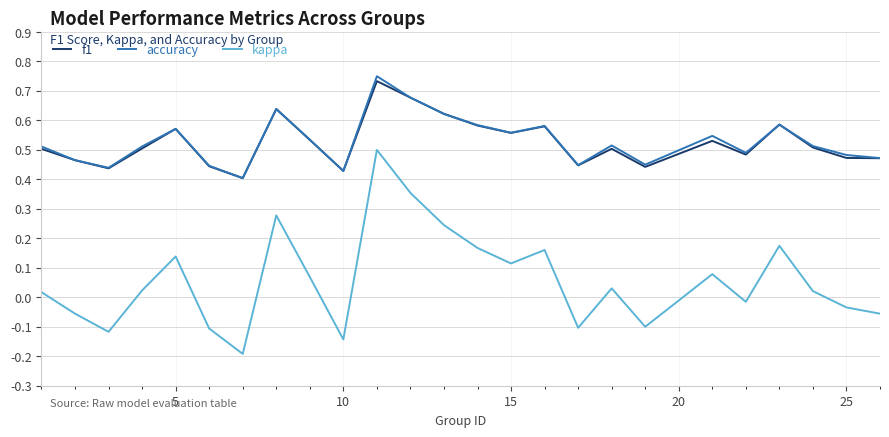

True or false: accuracy and kappa intersect in this chart.

False